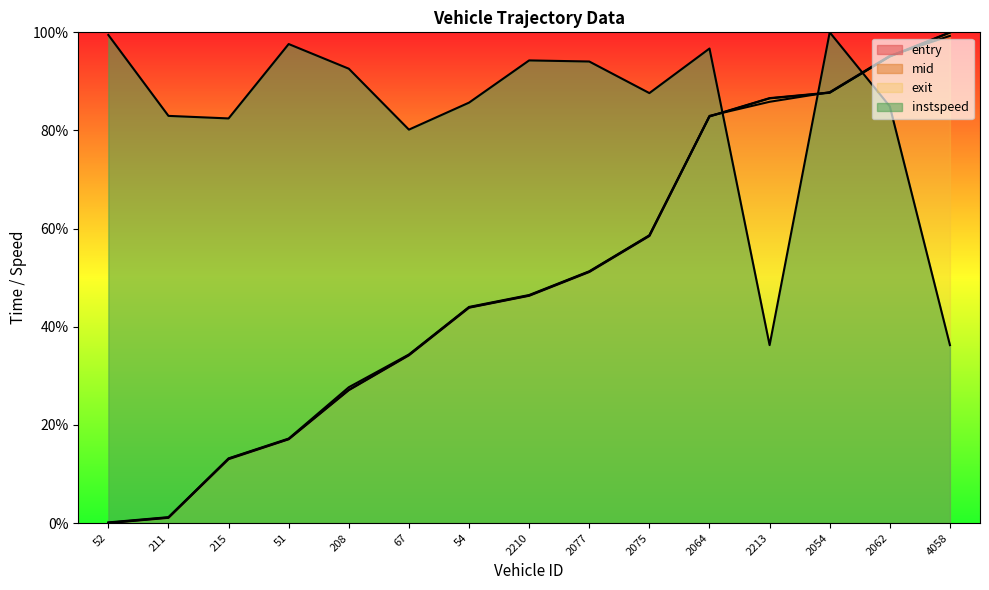

How many lines are shown in the chart?

4